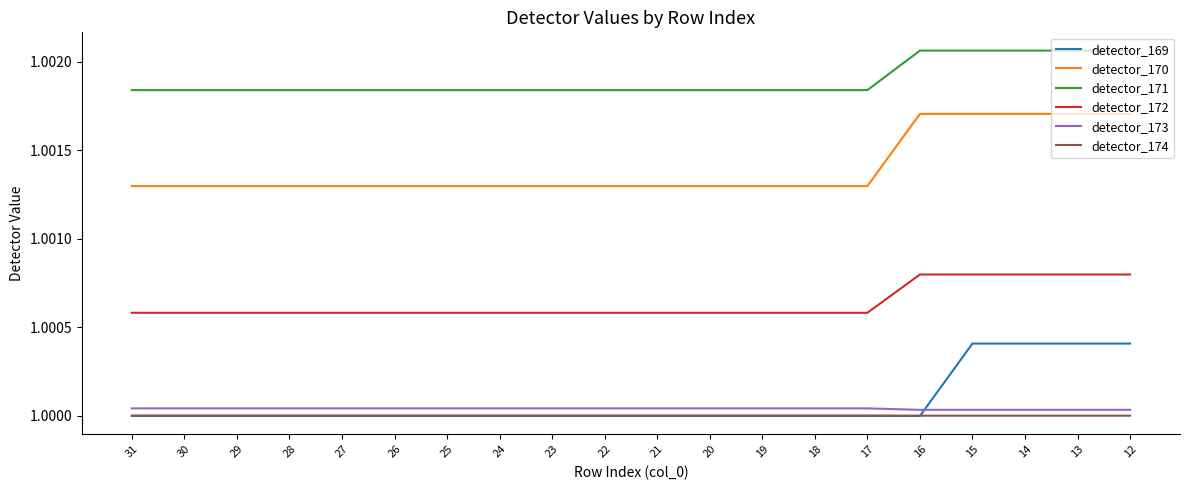

Is it true that detector_170 equals 1.0 at 19?

True